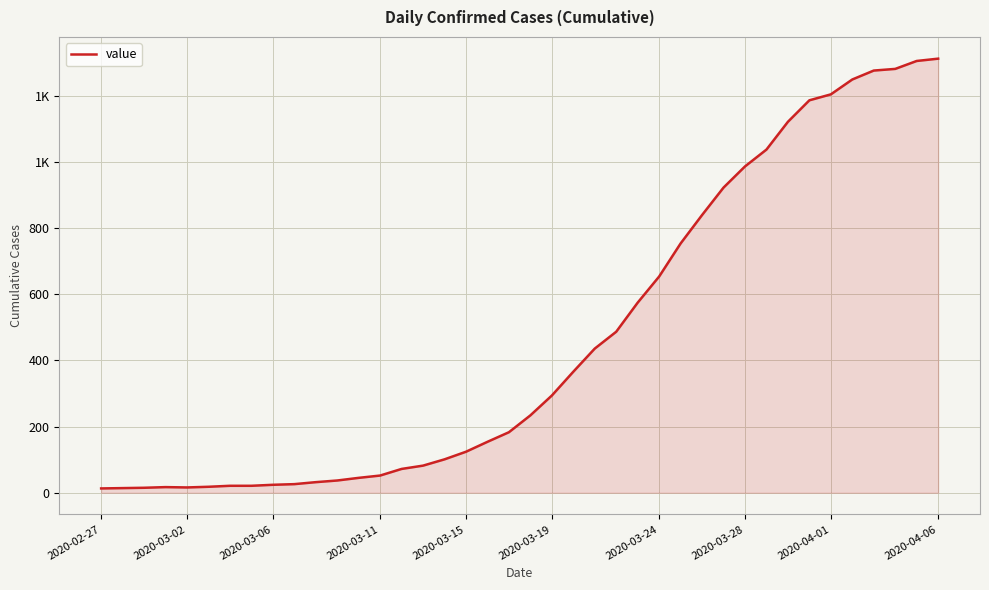

What is the maximum value shown in the chart?

1313